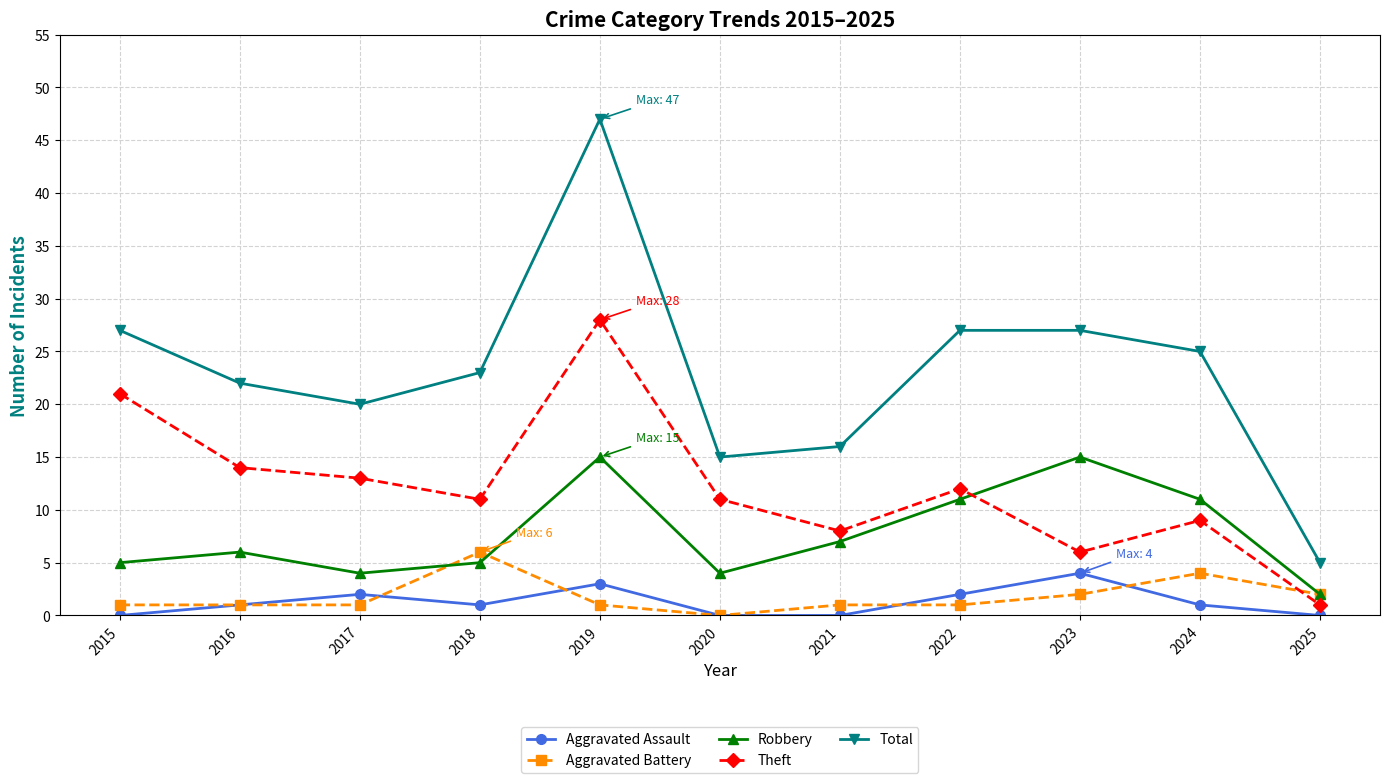

Which series has the largest total across all categories?

Total